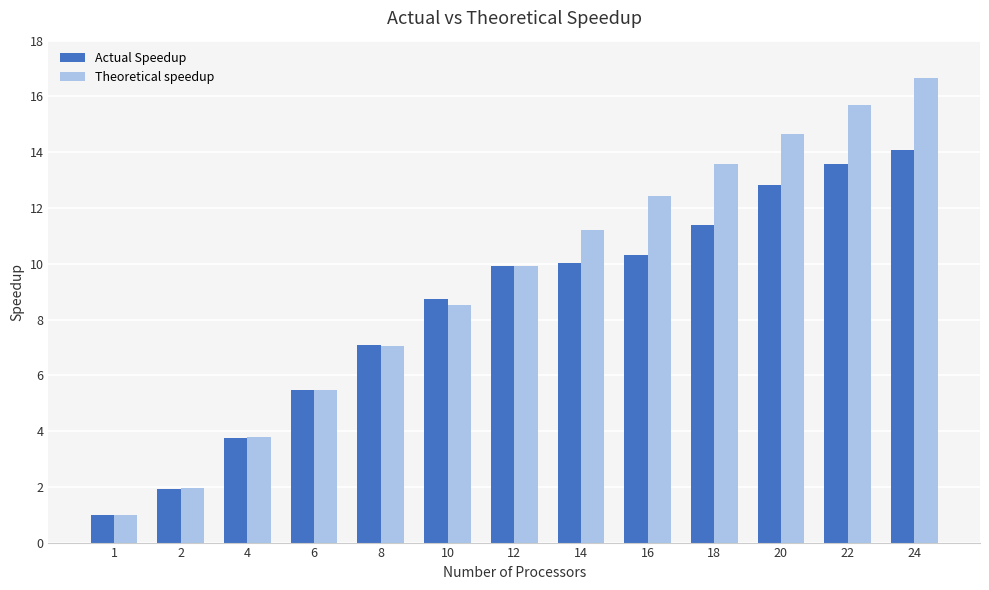

Which category has the lowest value in the Theoretical speedup series?

1